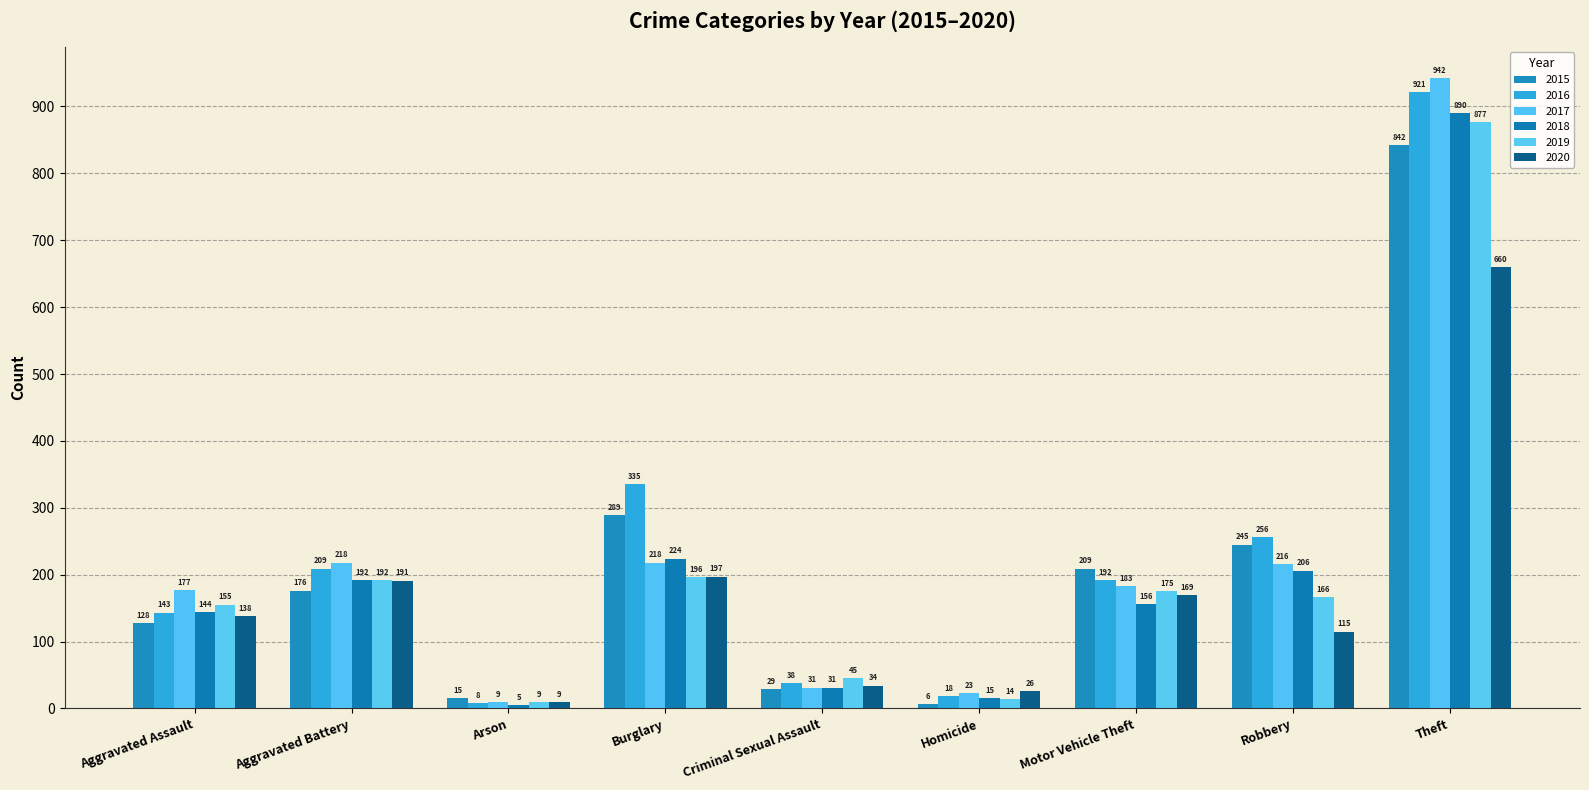

What is the difference between the 2016 values at Homicide and Theft?

903